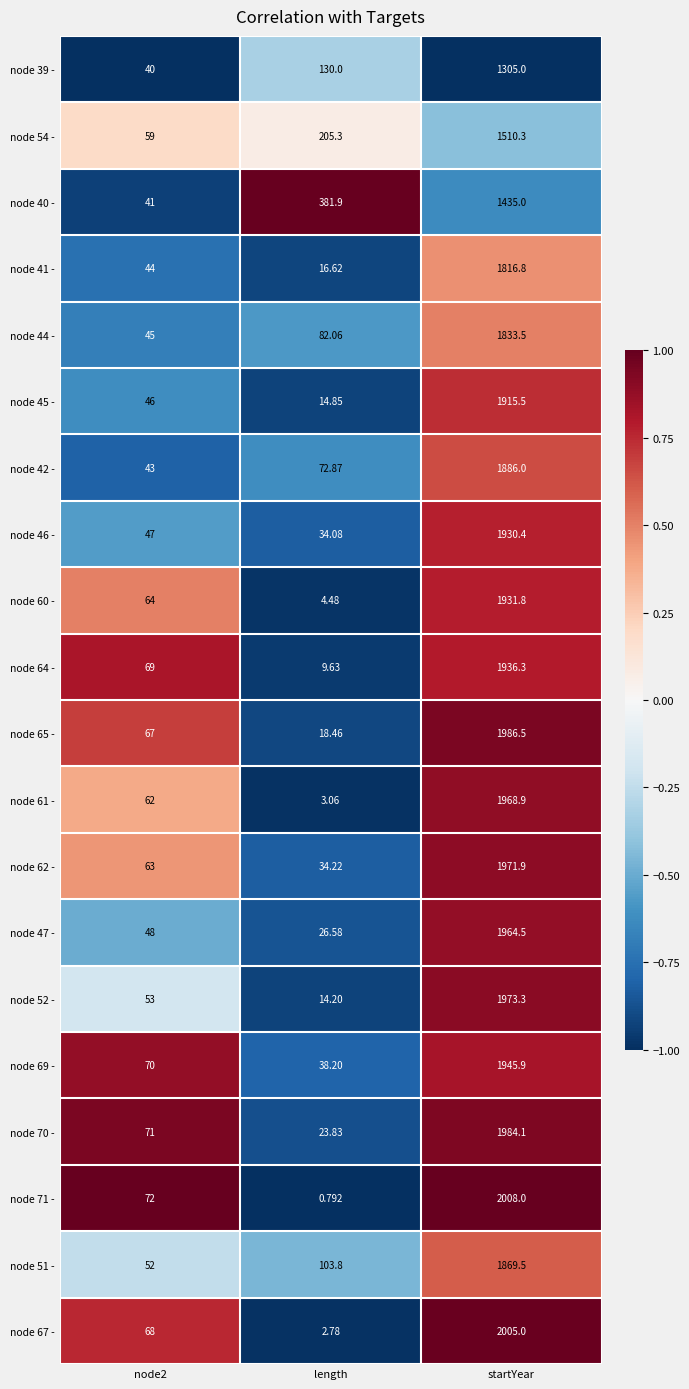

Which category has the highest value in the node 62 - series?

startYear